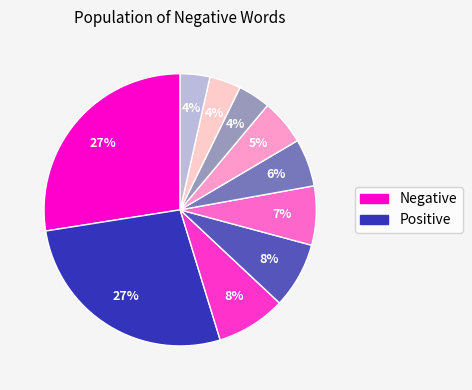

Is there any slice that represents more than half of the pie?

No